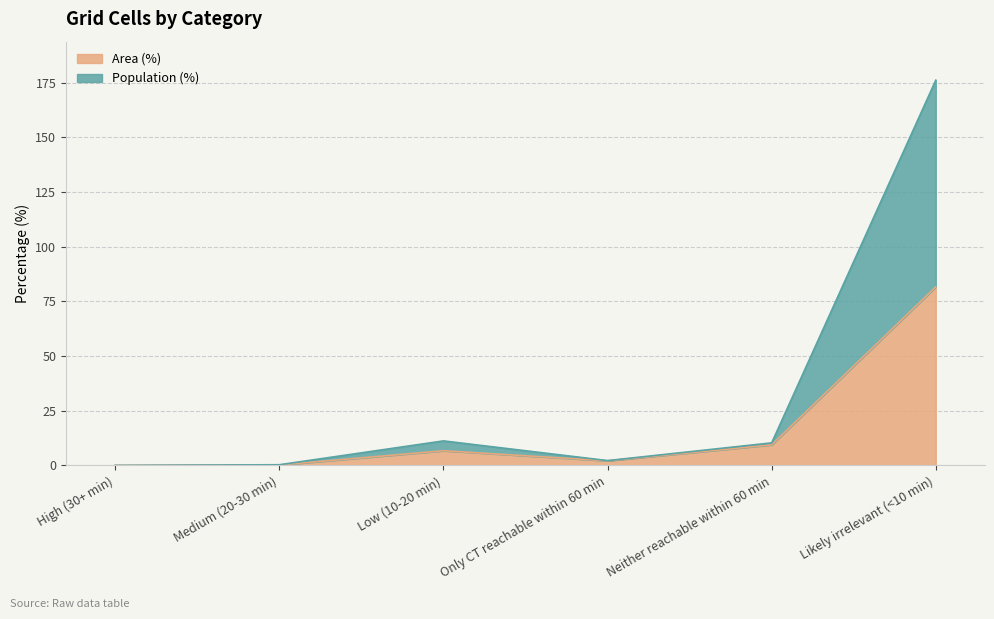

Rank the series at Likely irrelevant (<10 min) from highest to lowest value.

Population (%), Area (%)